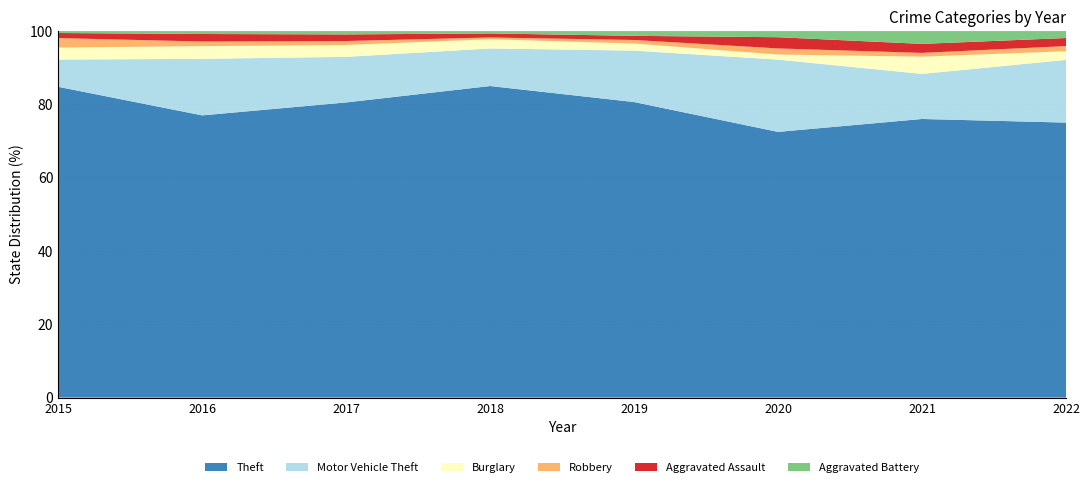

Reading left to right, transcribe all the data shown in this chart.

Theft: 2015=491	2016=489	2017=447	2018=539	2019=500	2020=261	2021=371	2022=478
Motor Vehicle Theft: 2015=43	2016=98	2017=69	2018=65	2019=87	2020=71	2021=60	2022=109
Burglary: 2015=19	2016=22	2017=18	2018=16	2019=12	2020=5	2021=23	2022=15
Robbery: 2015=15	2016=8	2017=6	2018=3	2019=6	2020=6	2021=5	2022=9
Aggravated Assault: 2015=8	2016=13	2017=10	2018=7	2019=7	2020=11	2021=12	2022=14
Aggravated Battery: 2015=3	2016=5	2017=5	2018=4	2019=8	2020=6	2021=17	2022=12